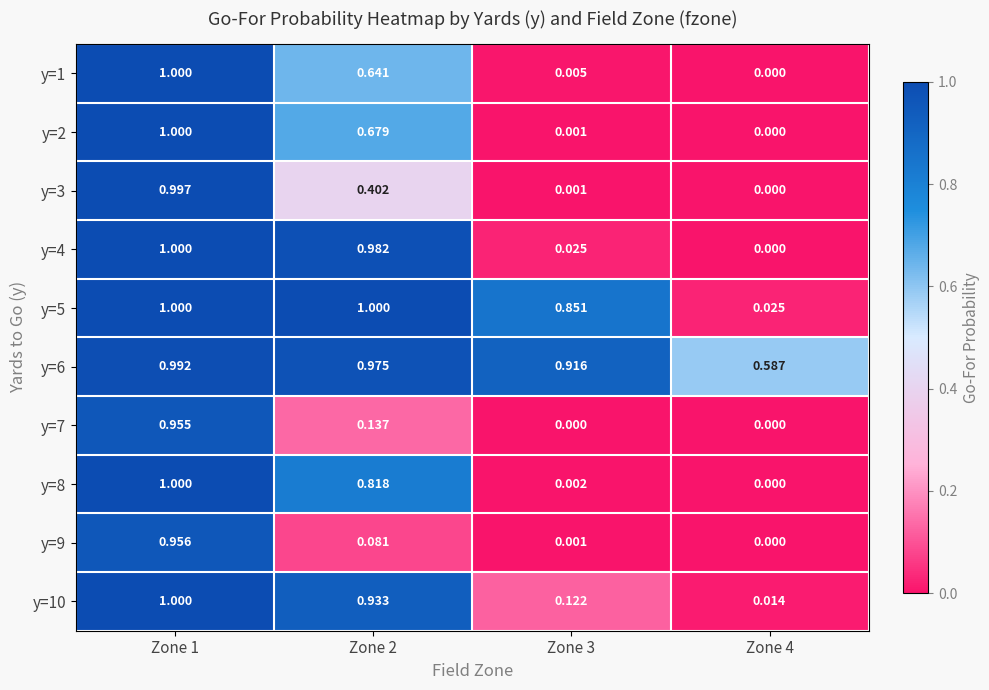

At which category is the sum across all series the highest?

Zone 1